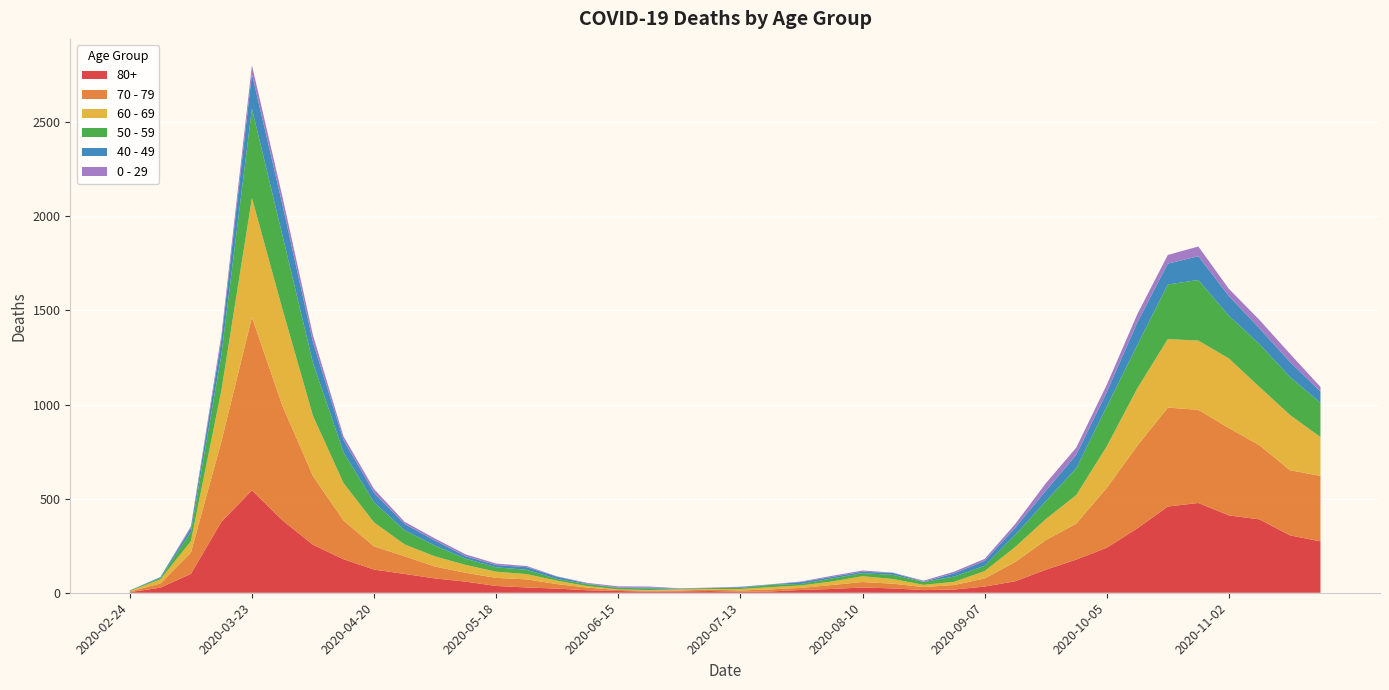

Reading left to right, list all the values displayed in this chart.

80+: 3	27	100	377	544	385	255	178	123	100	76	59	36	28	22	13	9	6	7	9	5	7	15	20	28	23	14	17	33	61	122	176	239	342	458	477	411	390	305	273
70 - 79: 4	22	113	427	920	608	365	206	123	94	63	47	43	43	24	14	6	5	5	8	7	11	11	21	29	25	16	24	43	102	157	191	318	439	526	495	464	394	346	348
60 - 69: 2	22	61	272	634	514	320	199	128	63	54	42	33	28	18	8	3	3	6	3	8	12	13	19	31	25	12	17	39	80	112	152	221	305	364	368	370	310	294	206
50 - 59: 3	7	48	190	475	392	281	163	106	75	57	33	23	23	9	10	8	9	3	5	6	12	8	16	16	22	15	28	28	64	95	142	212	230	290	322	227	228	202	182
40 - 49: 0	5	21	79	183	163	111	66	51	33	27	13	12	14	12	3	2	5	1	1	4	2	10	8	8	10	2	17	26	38	55	72	76	120	111	126	105	83	80	60
0 - 29: 1	0	10	25	47	42	36	19	20	12	11	10	8	6	2	4	6	5	2	1	2	1	3	6	6	2	5	9	11	20	40	38	39	44	46	52	38	45	43	25